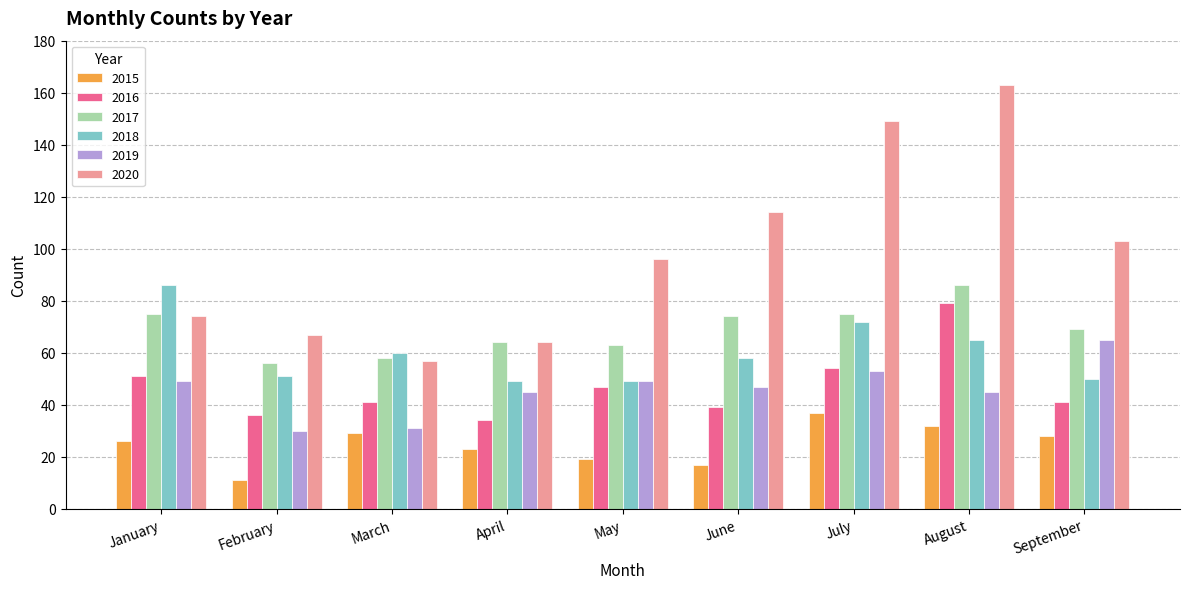

What is the sum of all 2018 values?

540